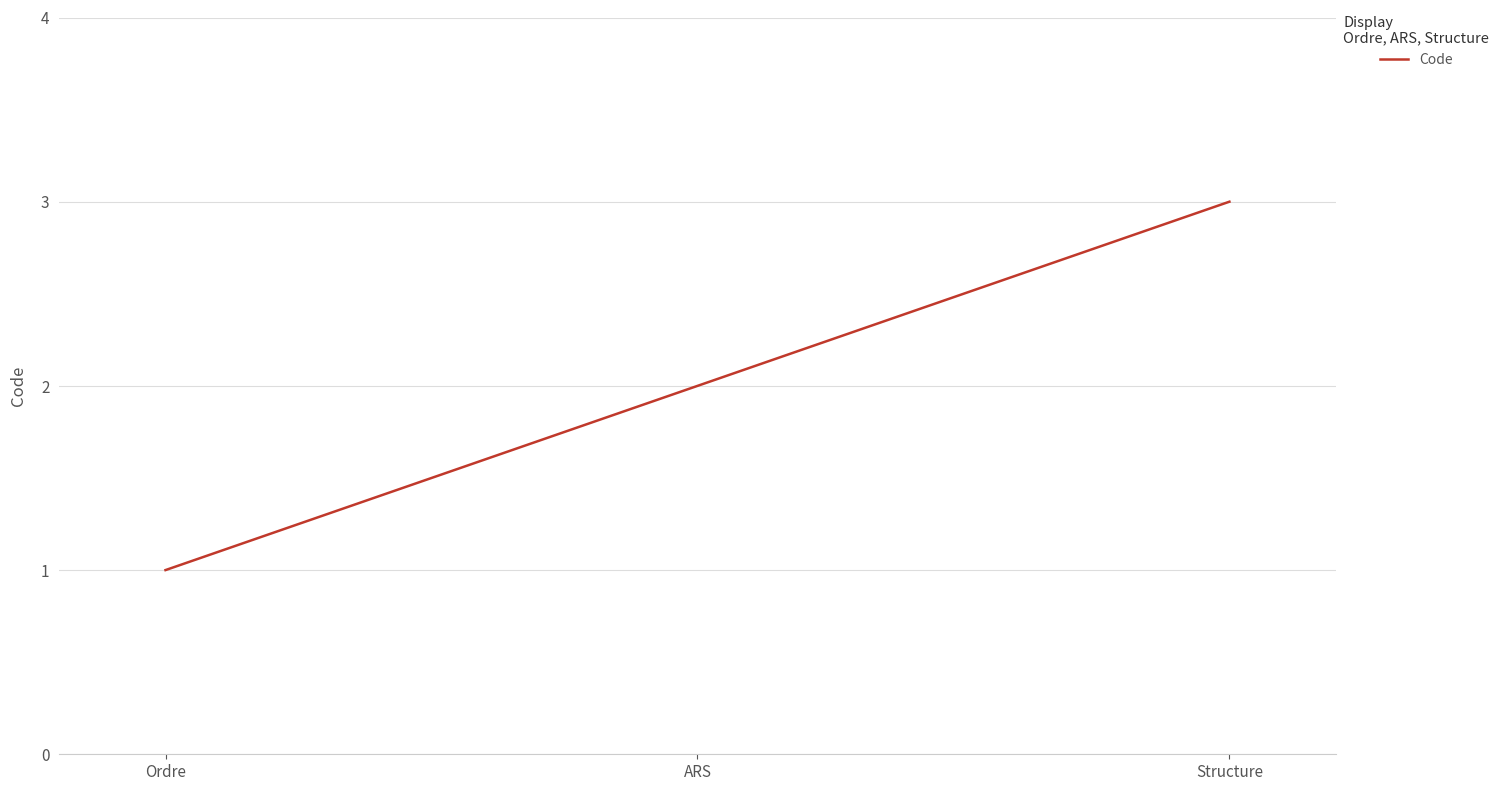

At which category does the chart reach its minimum across all series?

Ordre